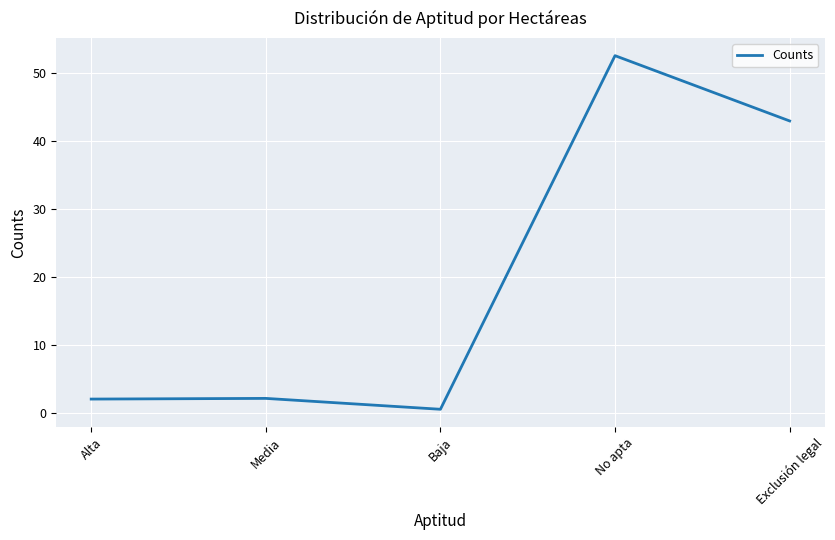

What is the change in value from Alta to Baja?

-1.5